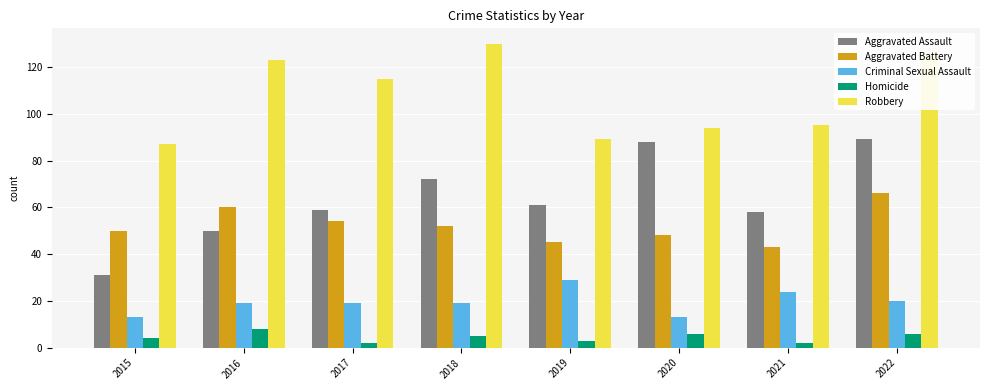

What is the maximum value for Aggravated Assault?

89